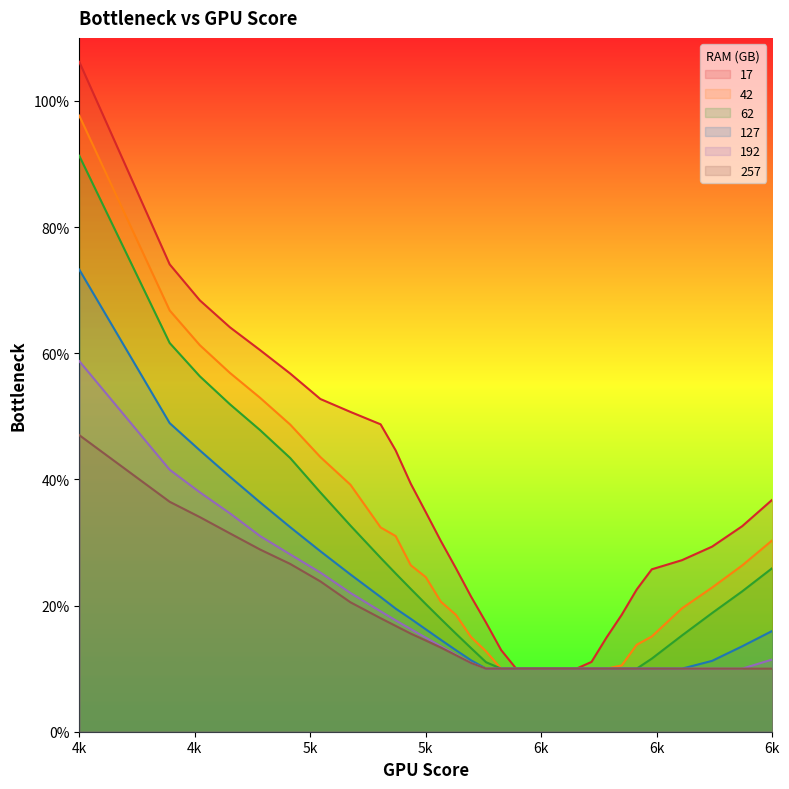

What is the difference between the second highest and minimum values in the 17 series?

0.6